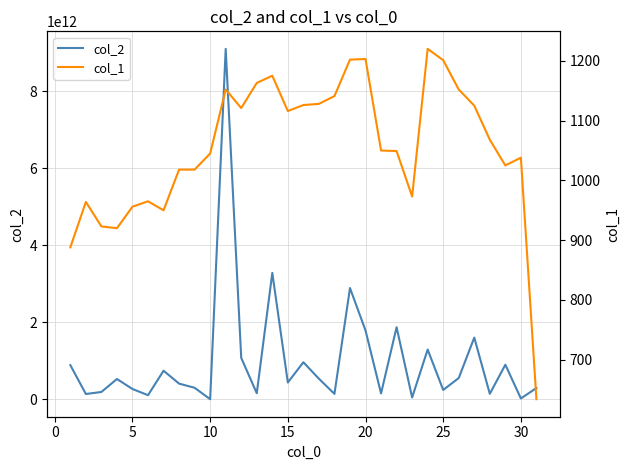

Is the value of col_2 at 28 greater than the value of col_1 at 22?

Yes